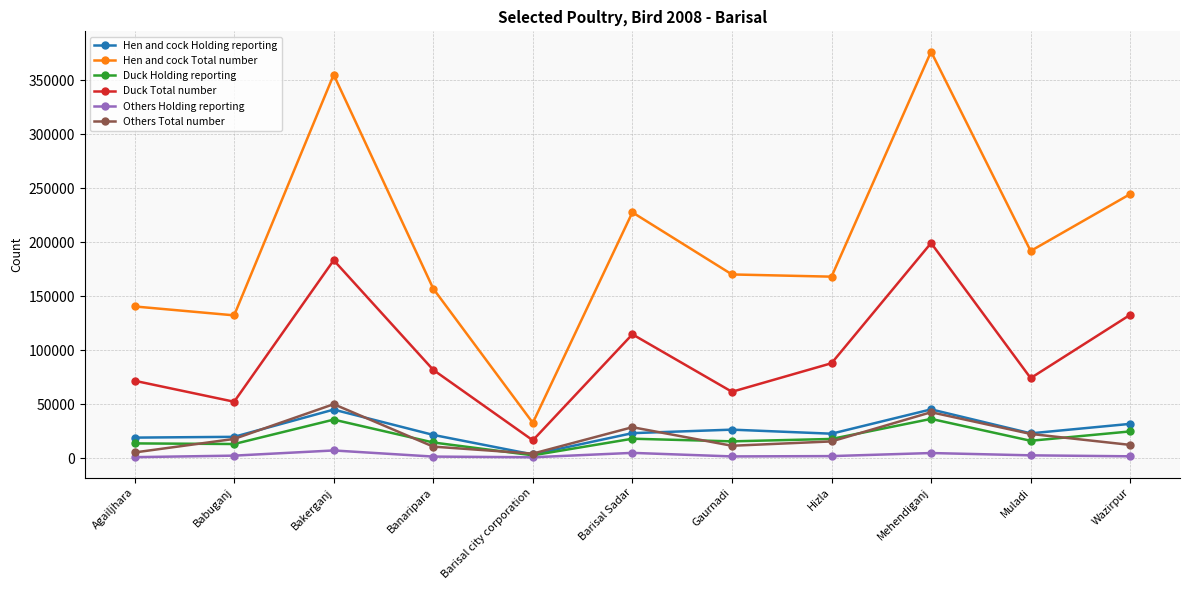

True or false: Duck Total number and Duck Holding reporting intersect in this chart.

False